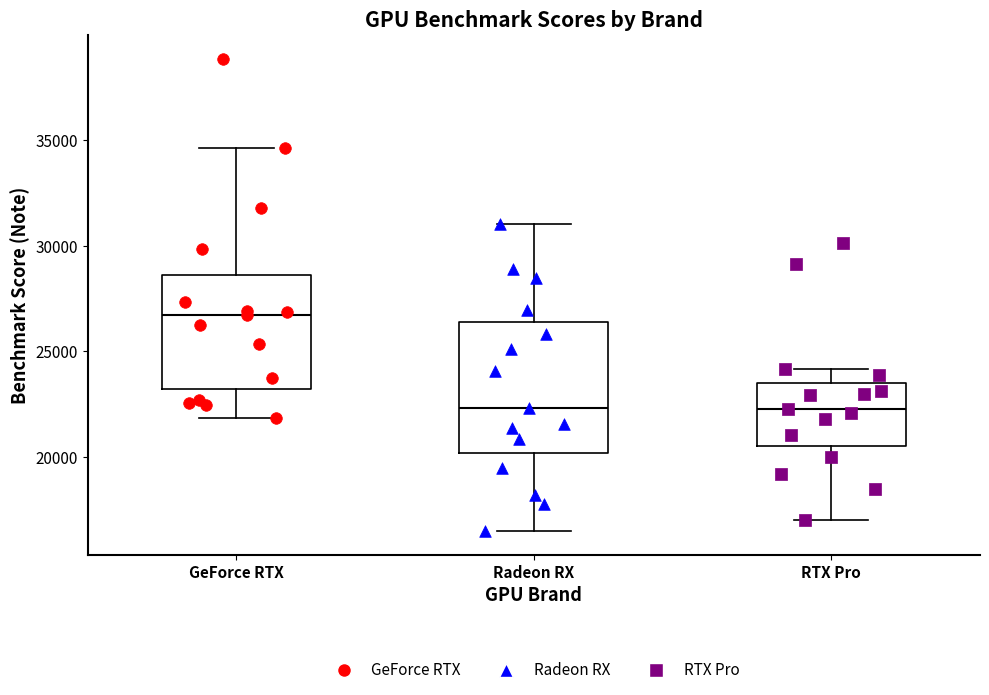

Comparing the boxes themselves (not the whiskers), which one is the tallest?

Radeon RX